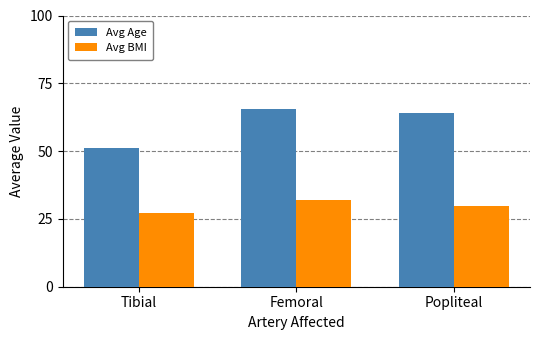

Rank the series by their maximum value, from highest to lowest.

Avg Age, Avg BMI